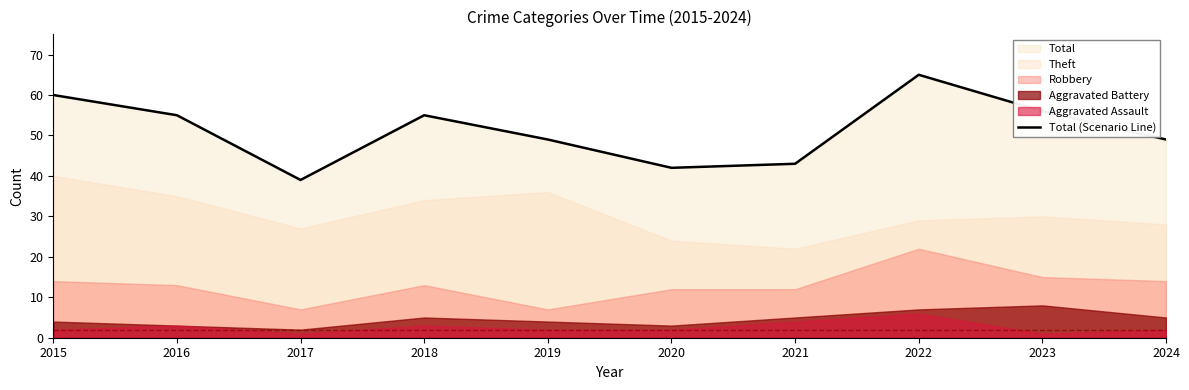

What is the average value?

51